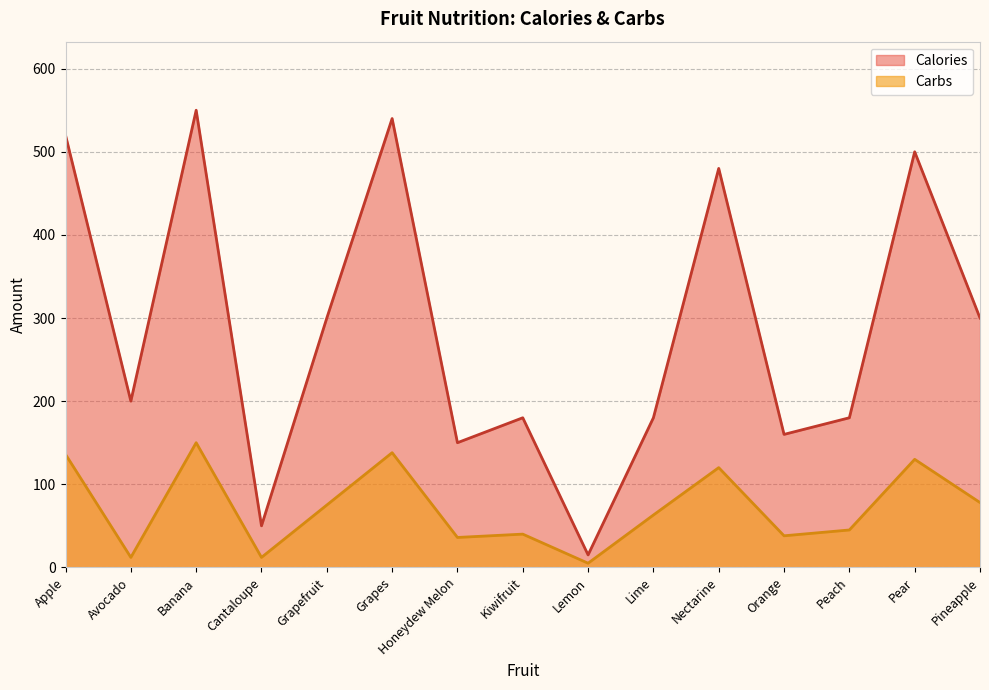

True or false: Calories has a value of 500 at Pear.

True